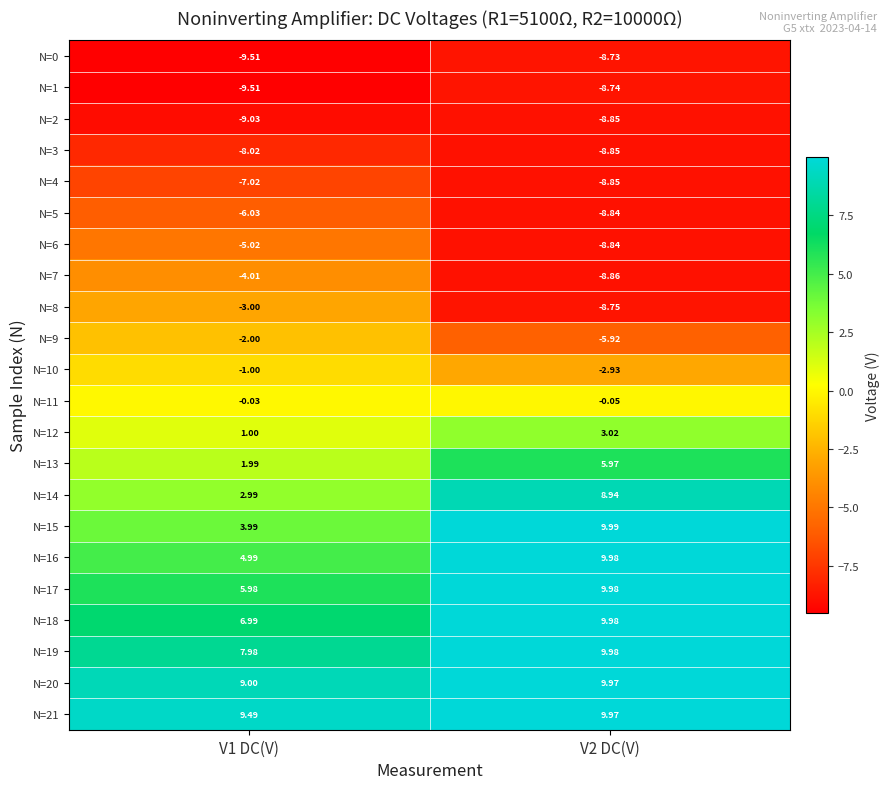

Is the value of N=4 at V2 DC(V) greater than the value of N=15 at V2 DC(V)?

No